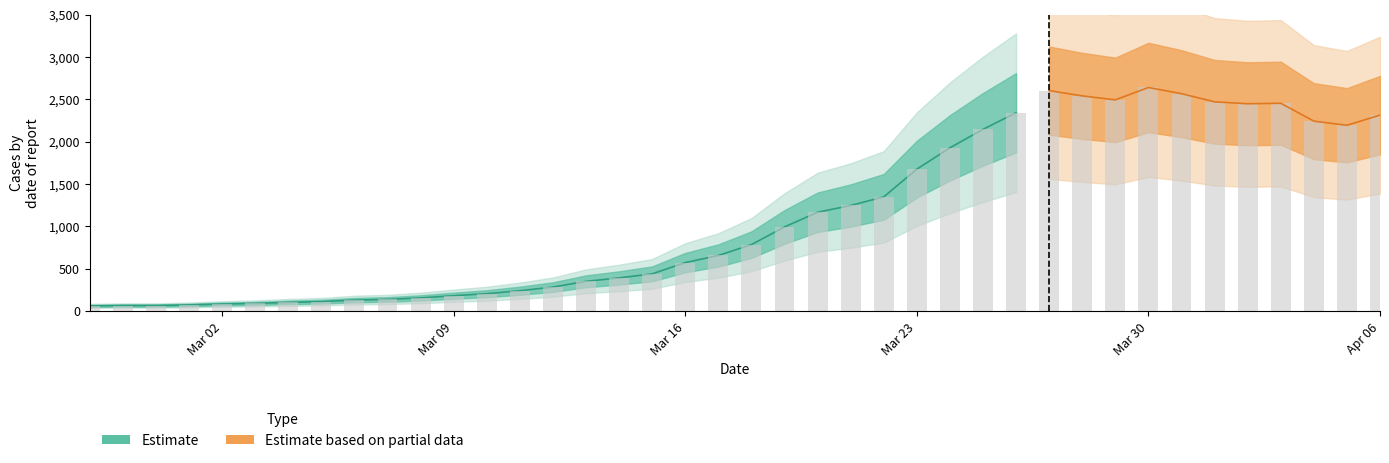

What is the average value?

1124